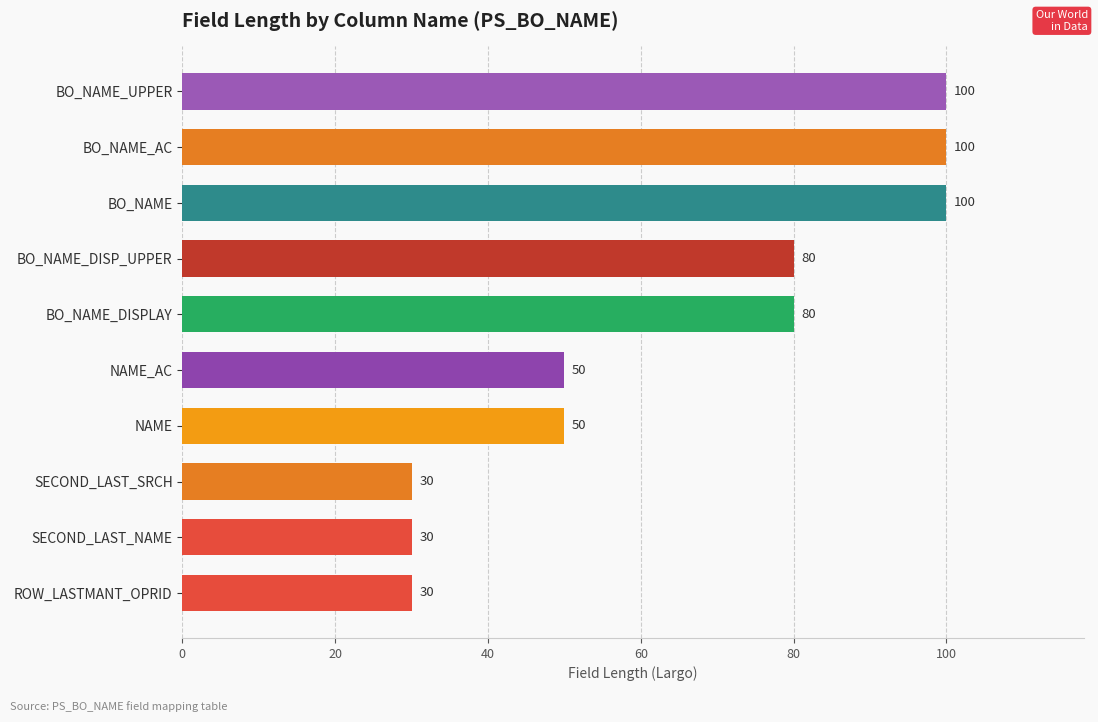

How many bars are there in total?

10